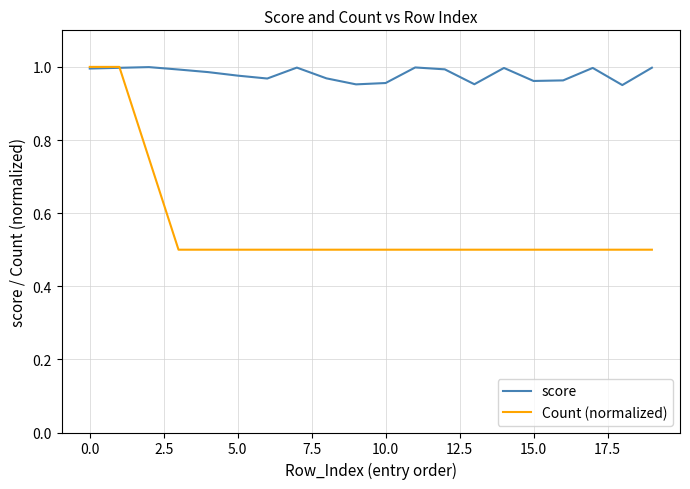

How many lines are shown in the chart?

2